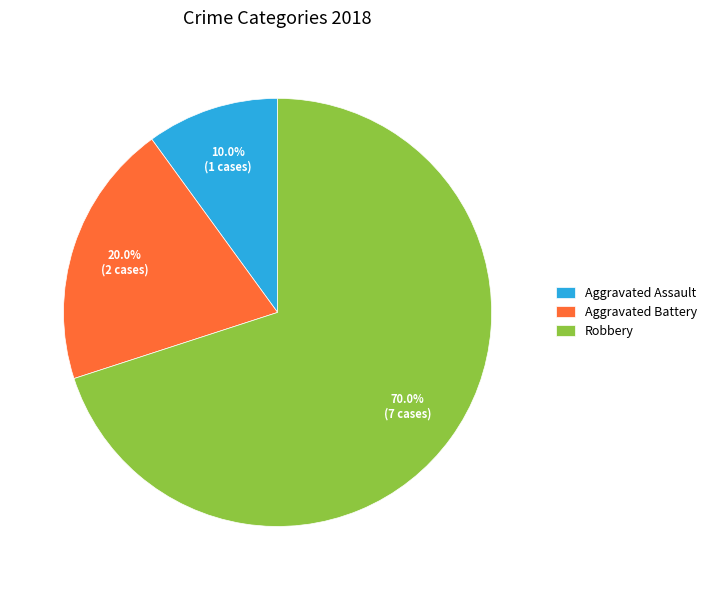

To the nearest percent, what is the difference between the largest and smallest slice percentages?

60%